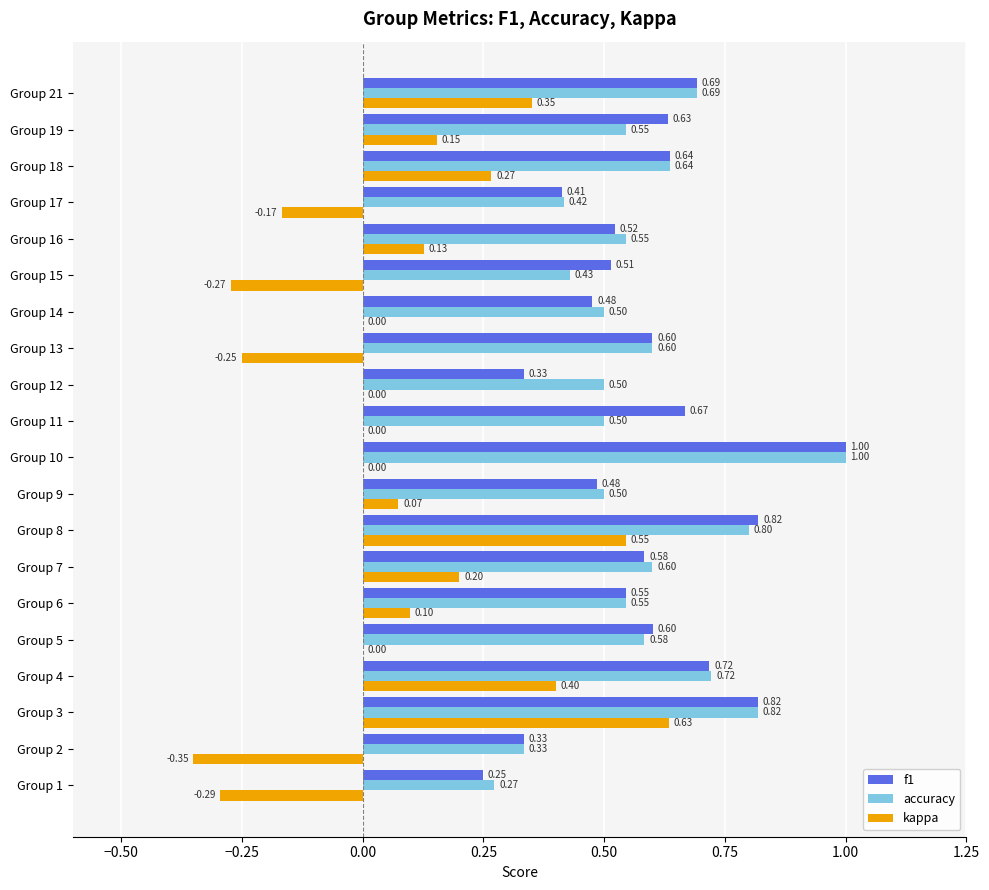

What is the sum of the accuracy values at Group 2 and Group 15?

0.8